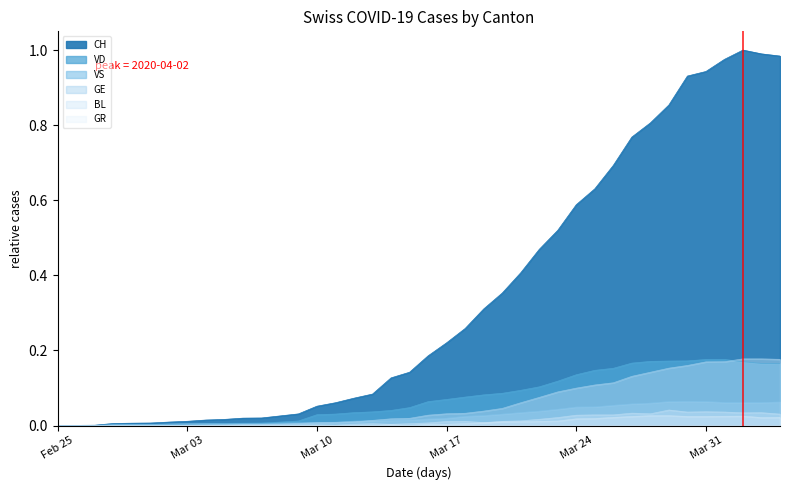

True or false: BL has a value of 0.0 at 2020-03-30.

True